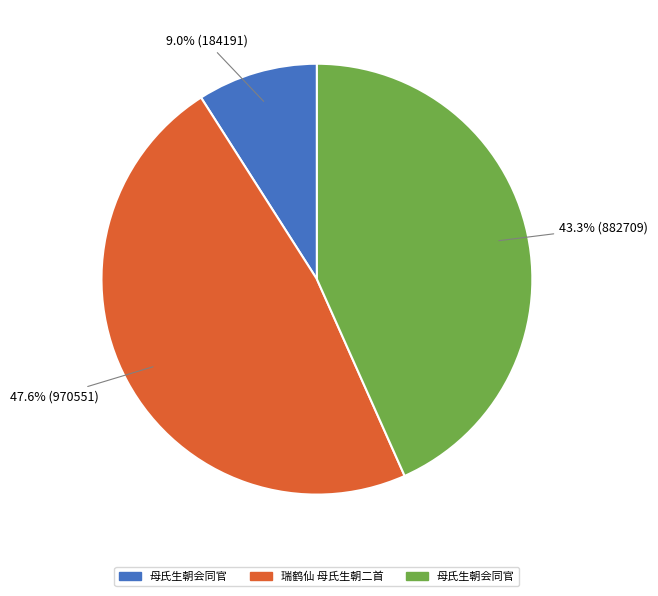

Is there a majority slice in this chart?

No